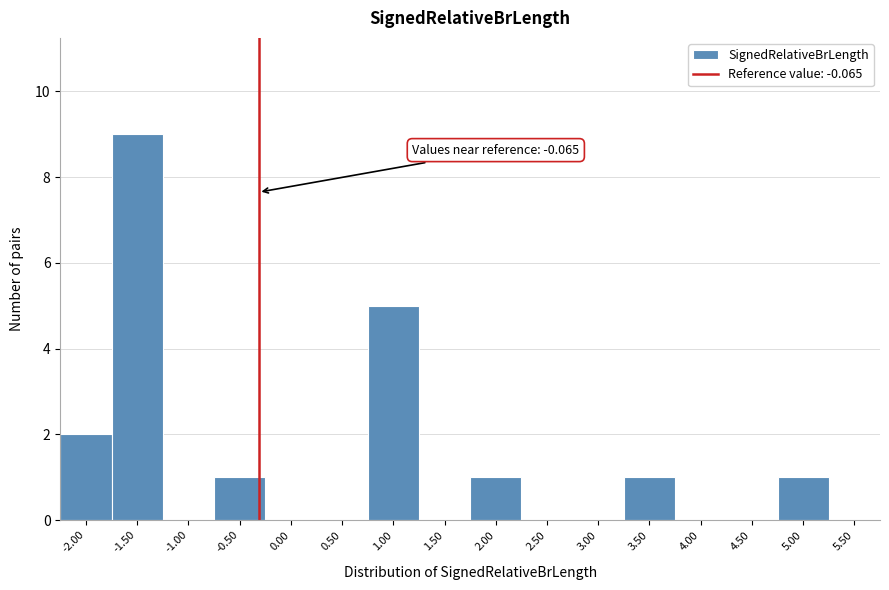

Reading right to left, list all the values displayed in this chart.

5.50=0	5.00=1	4.50=0	4.00=0	3.50=1	3.00=0	2.50=0	2.00=1	1.50=0	1.00=5	0.50=0	0.00=0	-0.50=1	-1.00=0	-1.50=9	-2.00=2